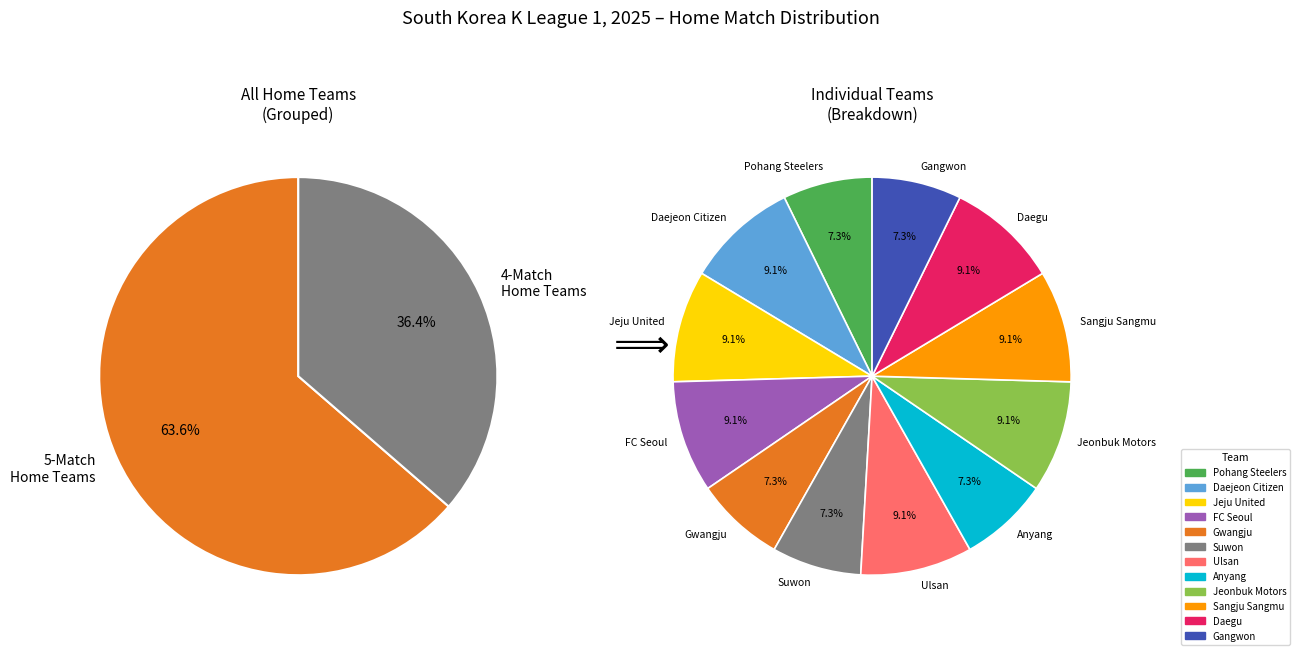

Does Daegu account for over 50% of the chart?

No